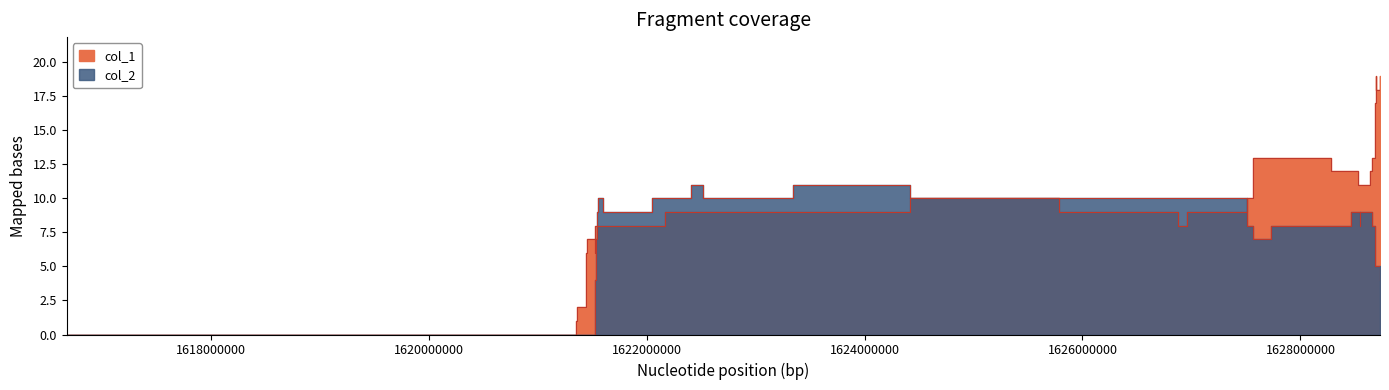

The value of col_1 at 1628276595 is 12. True or false?

True